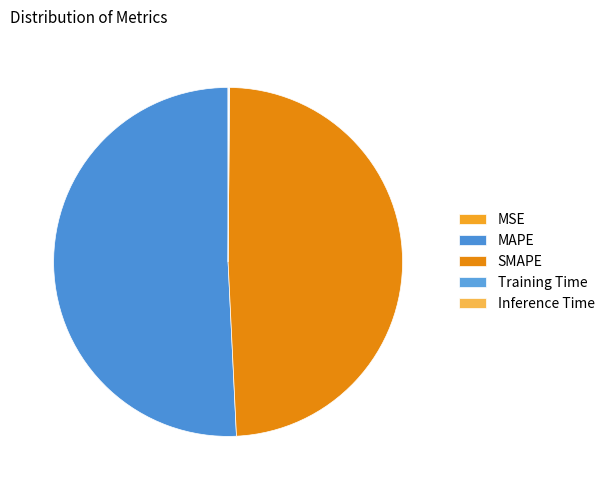

Is there a majority slice in this chart?

Yes